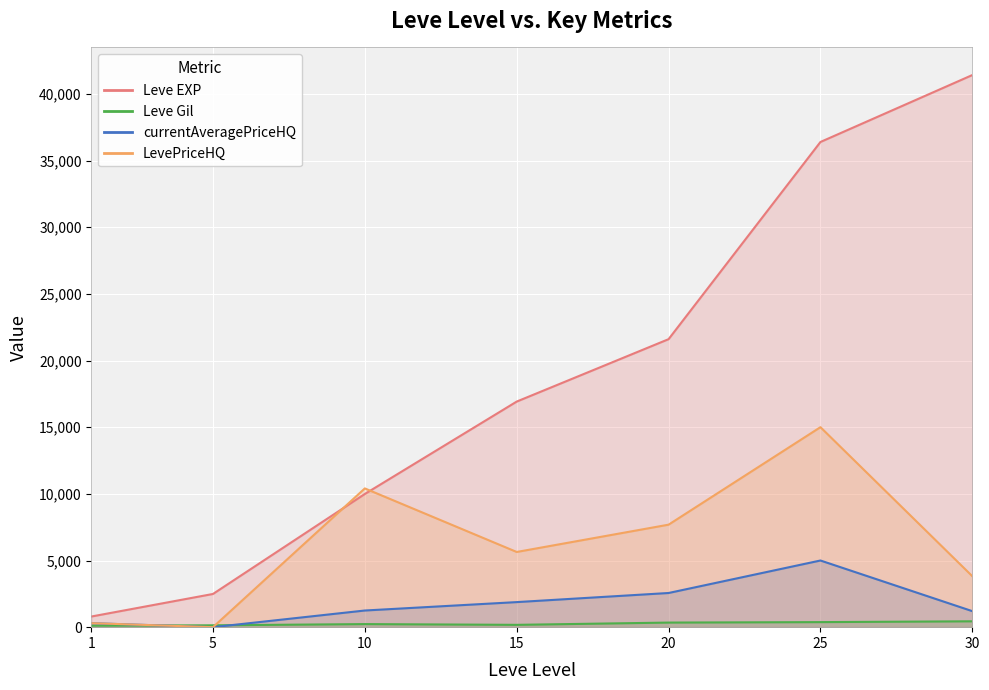

What is the value of the Leve EXP point at the 1st from the left?

800.0